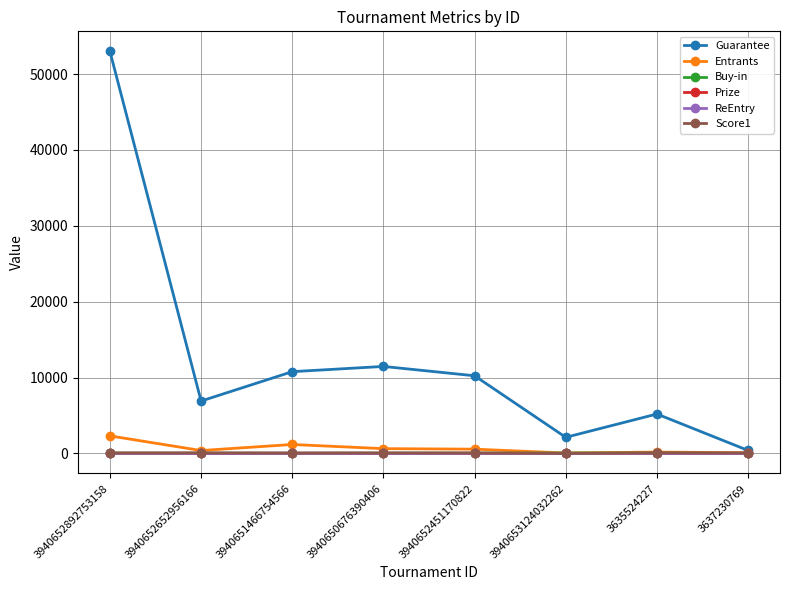

Which series has the largest total across all categories?

Guarantee